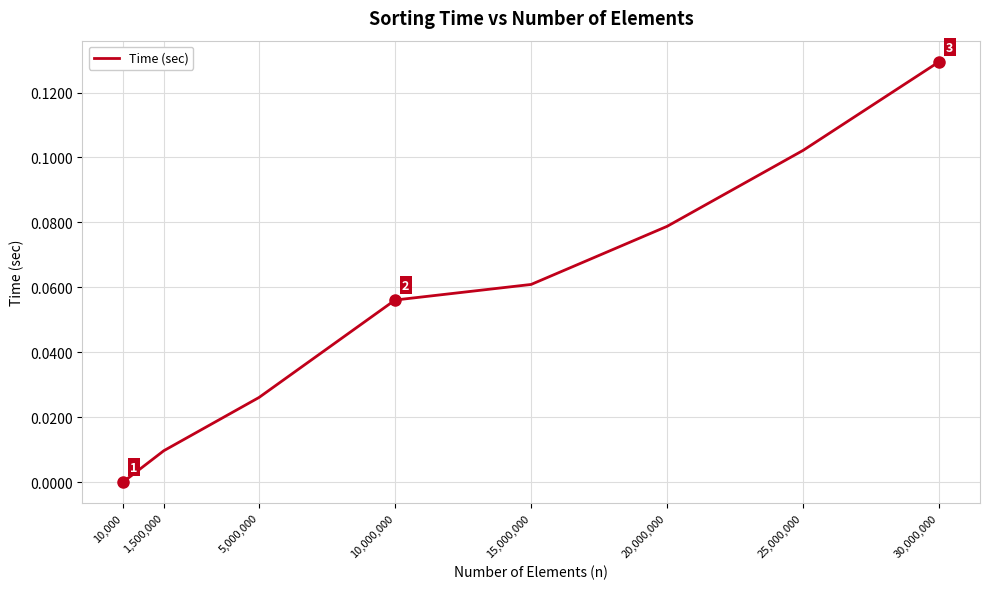

Which category has the lowest value across all series?

10,000